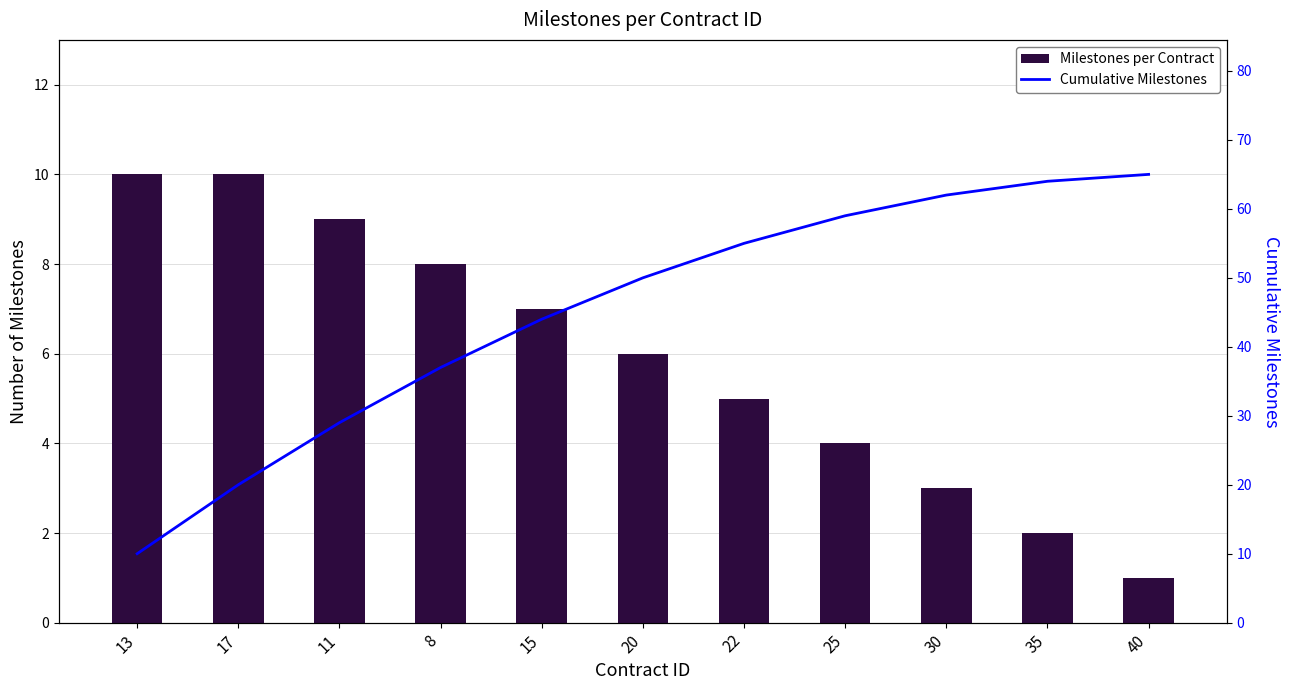

What are all the series names shown in the legend?

Milestones per Contract, Cumulative Milestones